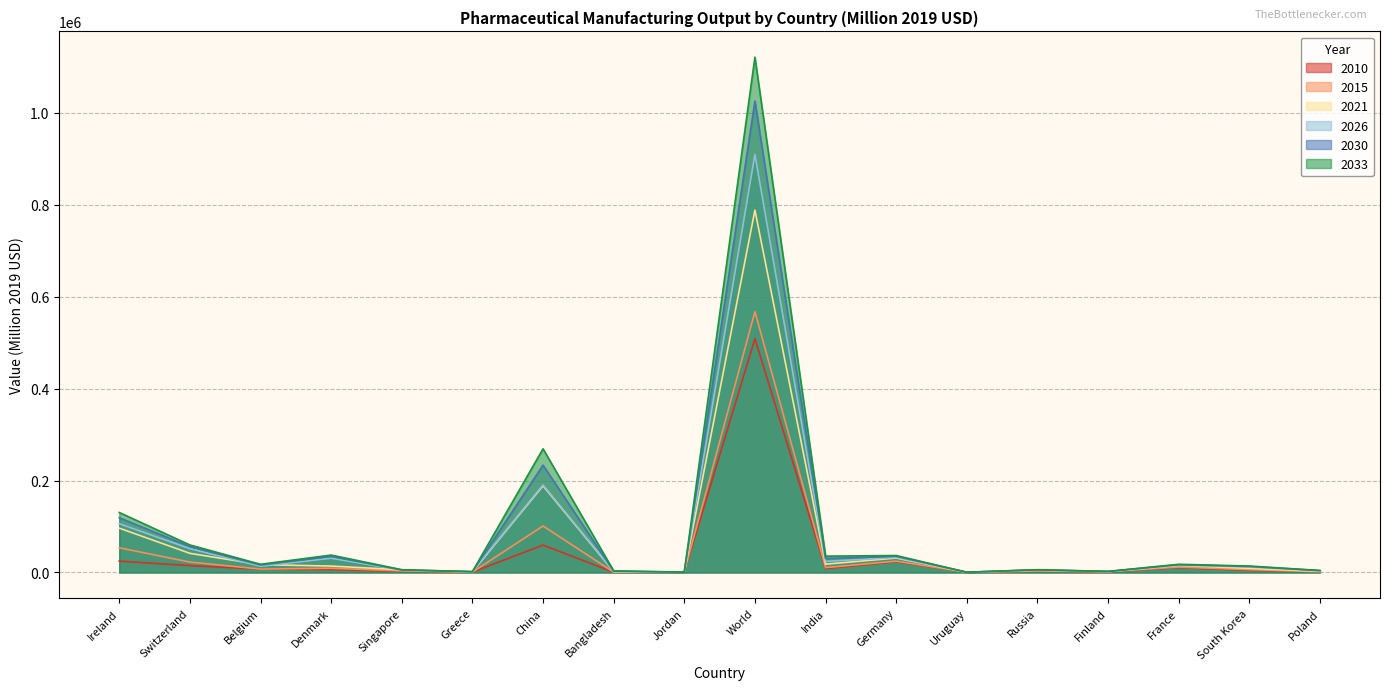

What is the label of the 15th point from the right?

Denmark